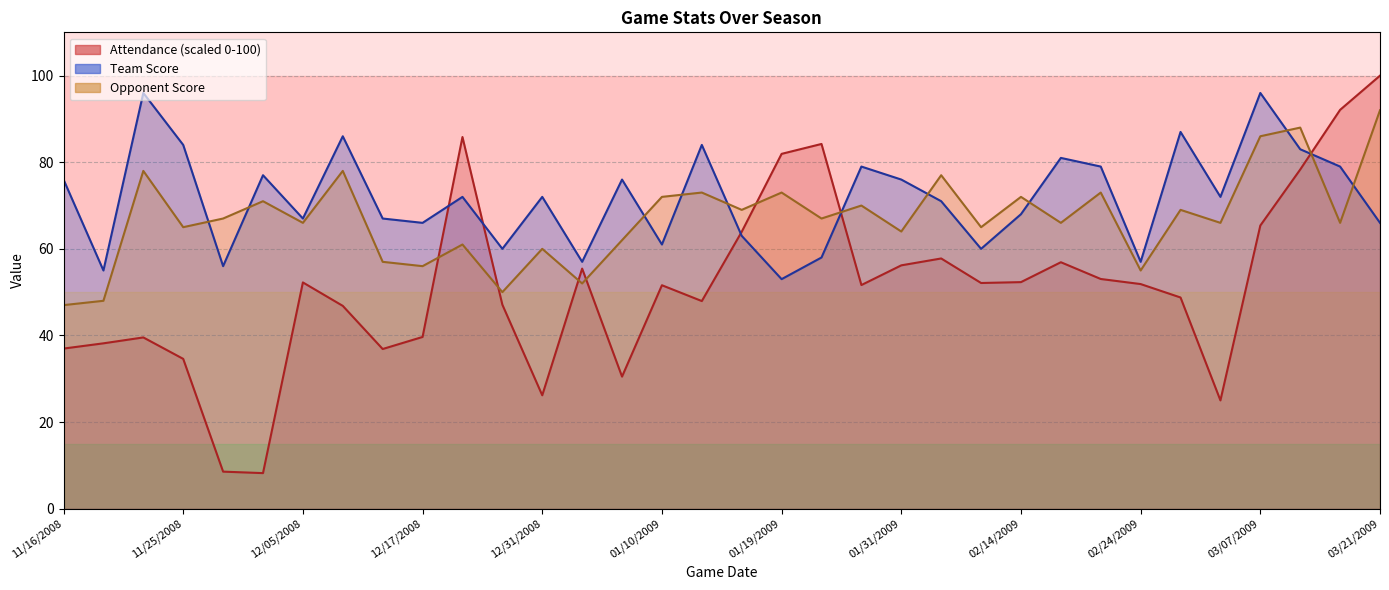

At how many categories does at least one series exceed 64?

30